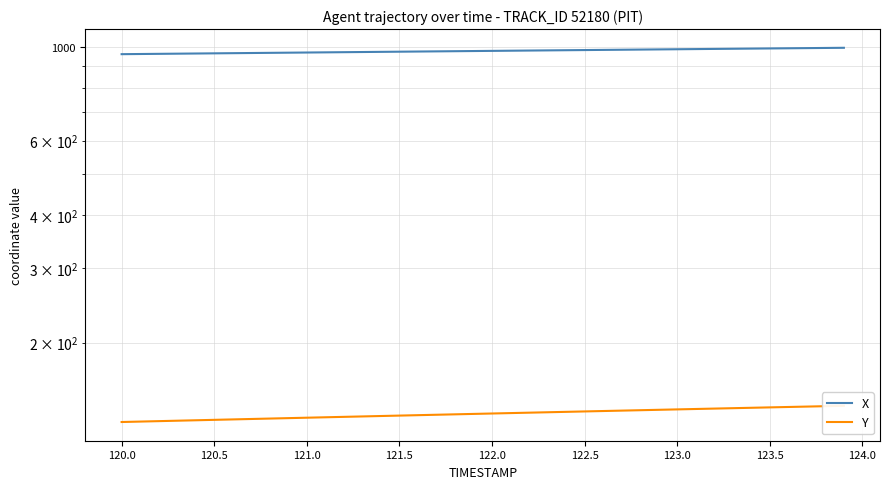

Reading right to left, list all the values displayed in this chart.

X: 994.8	993.9	993.0	992.2	991.3	990.4	989.5	988.7	987.8	986.9	986.1	985.2	984.3	983.5	982.6	981.7	980.8	980.0	979.1	978.2	977.4	976.5	975.6	974.8	973.9	973.0	972.1	971.3	970.4	969.5	968.7	967.8	966.9	966.1	965.2	964.3	963.4	962.6	961.7	960.8
Y: 141.9	141.6	141.3	140.9	140.6	140.3	140.0	139.7	139.4	139.1	138.8	138.5	138.2	137.9	137.6	137.3	137.0	136.7	136.3	136.0	135.7	135.4	135.1	134.8	134.5	134.2	133.9	133.6	133.3	133.0	132.7	132.3	132.0	131.7	131.4	131.1	130.8	130.5	130.2	129.9